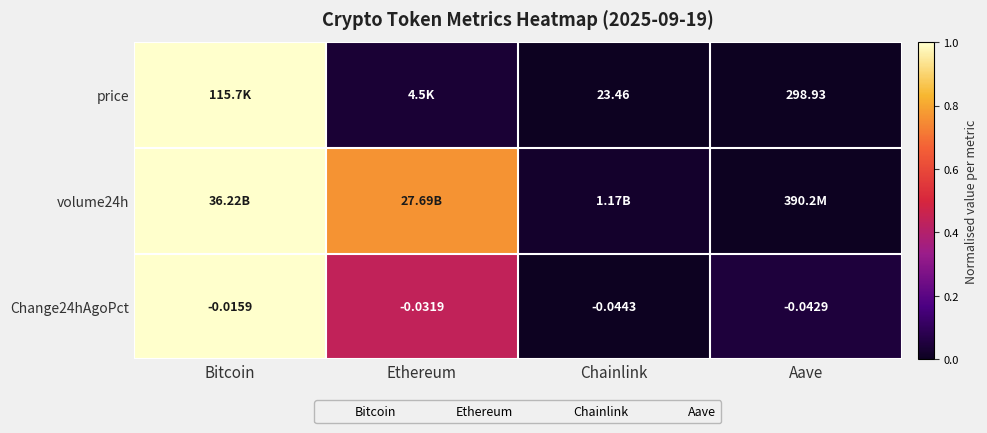

At which label does Change24hAgoPct reach its minimum?

Chainlink